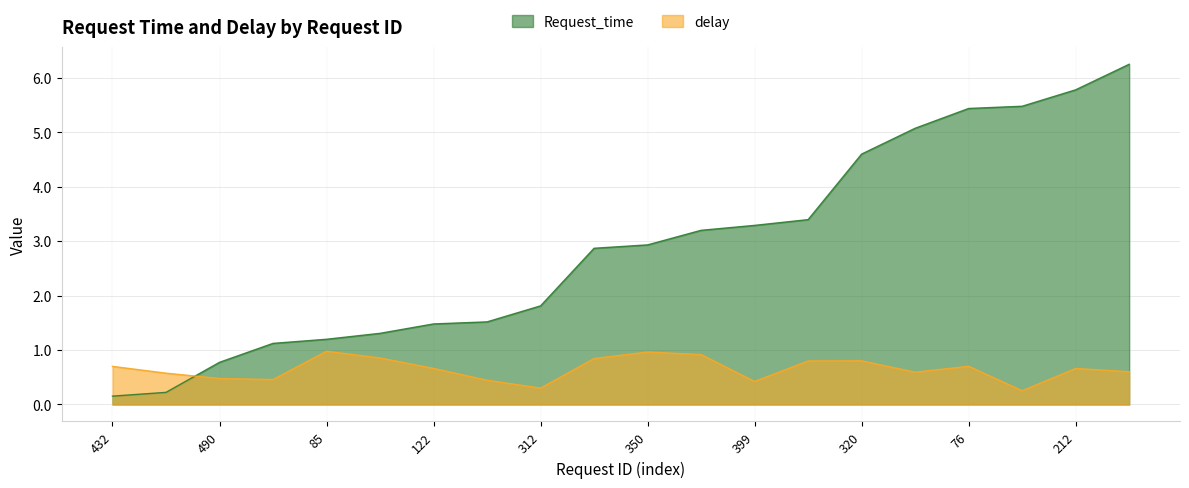

Which series has the widest spread of values?

Request_time